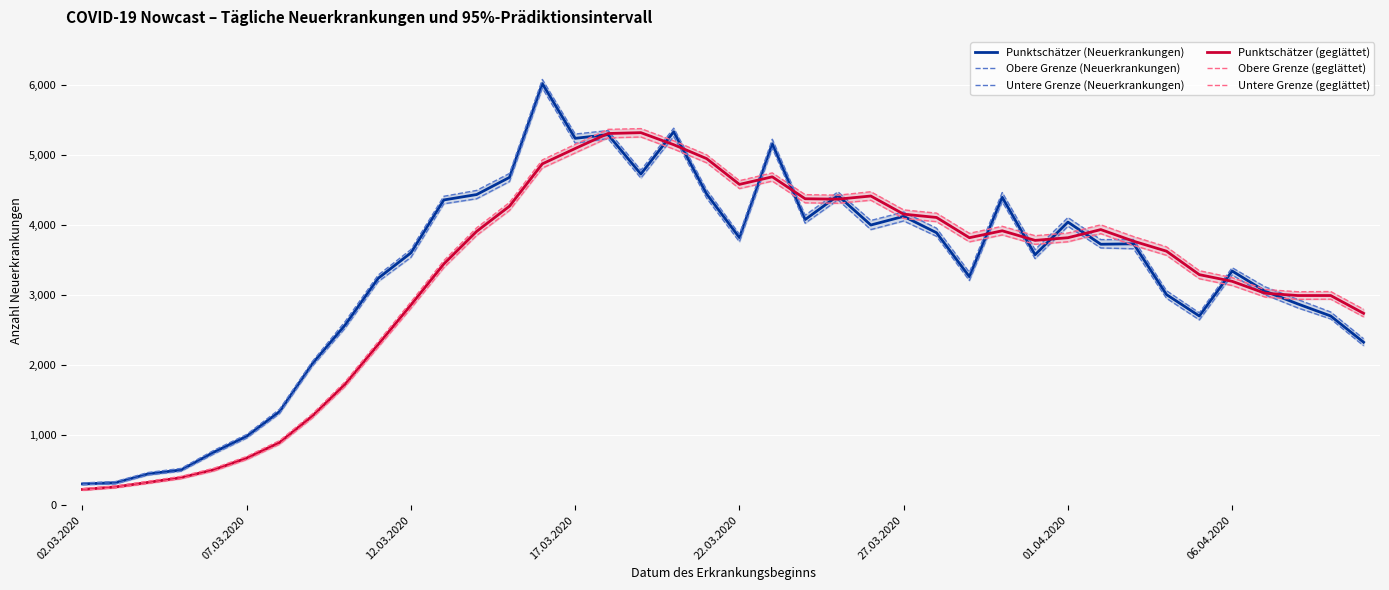

The Untere Grenze (geglättet) series shows 7363 at 18. True or false?

False